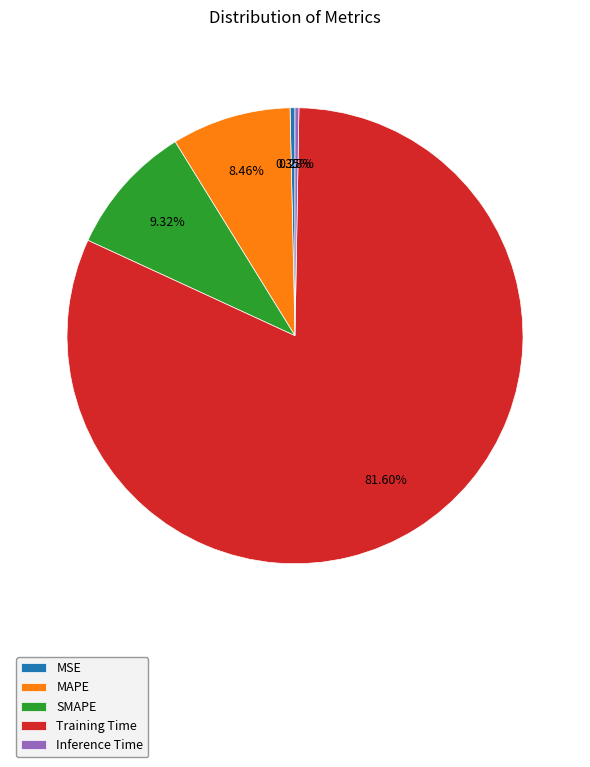

To the nearest percent, what is the difference between the Training Time and MAPE slice percentages?

73%